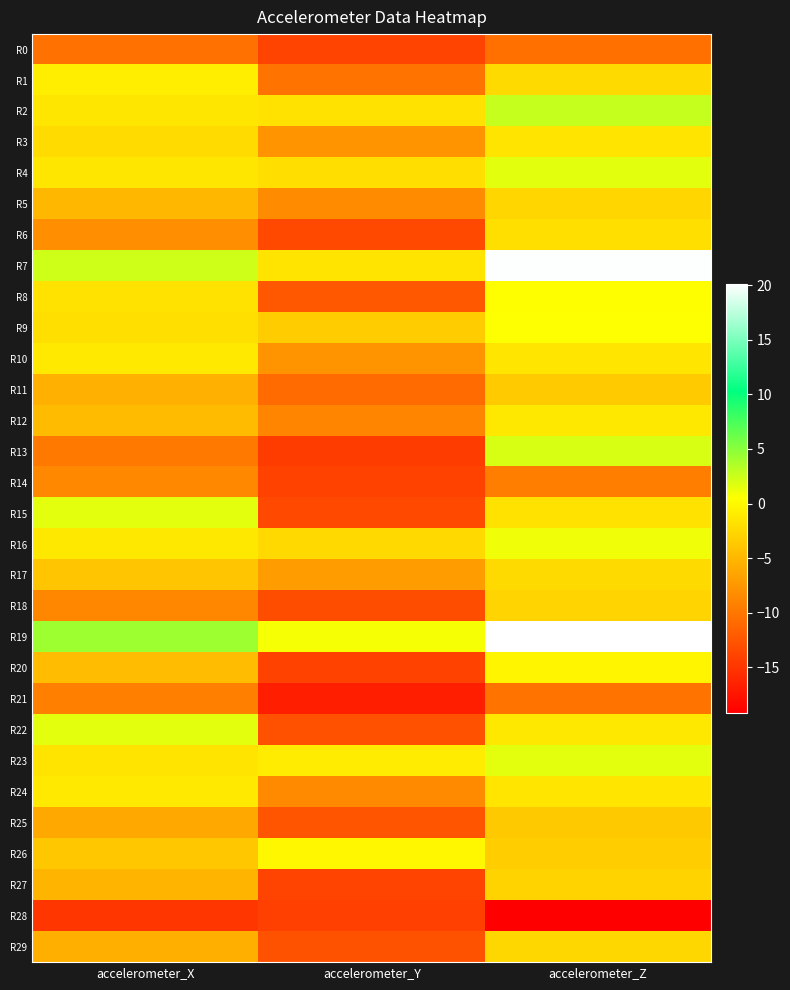

Reading right to left, extract all data points from this chart.

R0: accelerometer_Z=-10.4	accelerometer_Y=-13.9	accelerometer_X=-10.4
R1: accelerometer_Z=-2.3	accelerometer_Y=-10.1	accelerometer_X=-0.8
R2: accelerometer_Z=2.7	accelerometer_Y=-1.7	accelerometer_X=-1.3
R3: accelerometer_Z=-1.5	accelerometer_Y=-7.7	accelerometer_X=-2.2
R4: accelerometer_Z=1.6	accelerometer_Y=-2.0	accelerometer_X=-1.4
R5: accelerometer_Z=-2.6	accelerometer_Y=-8.3	accelerometer_X=-5.0
R6: accelerometer_Z=-1.9	accelerometer_Y=-13.5	accelerometer_X=-8.0
R7: accelerometer_Z=20.0	accelerometer_Y=-1.5	accelerometer_X=2.4
R8: accelerometer_Z=0.5	accelerometer_Y=-12.3	accelerometer_X=-1.6
R9: accelerometer_Z=0.5	accelerometer_Y=-3.4	accelerometer_X=-1.9
R10: accelerometer_Z=-1.5	accelerometer_Y=-7.6	accelerometer_X=-1.2
R11: accelerometer_Z=-3.5	accelerometer_Y=-10.8	accelerometer_X=-5.5
R12: accelerometer_Z=-1.2	accelerometer_Y=-8.9	accelerometer_X=-4.7
R13: accelerometer_Z=2.1	accelerometer_Y=-14.4	accelerometer_X=-9.7
R14: accelerometer_Z=-9.3	accelerometer_Y=-13.9	accelerometer_X=-8.6
R15: accelerometer_Z=-1.7	accelerometer_Y=-13.4	accelerometer_X=1.5
R16: accelerometer_Z=1.1	accelerometer_Y=-2.4	accelerometer_X=-1.2
R17: accelerometer_Z=-2.3	accelerometer_Y=-7.0	accelerometer_X=-3.9
R18: accelerometer_Z=-2.8	accelerometer_Y=-13.1	accelerometer_X=-8.7
R19: accelerometer_Z=20.1	accelerometer_Y=0.8	accelerometer_X=4.2
R20: accelerometer_Z=-0.2	accelerometer_Y=-14.0	accelerometer_X=-4.6
R21: accelerometer_Z=-10.2	accelerometer_Y=-16.7	accelerometer_X=-9.3
R22: accelerometer_Z=-1.2	accelerometer_Y=-12.8	accelerometer_X=1.6
R23: accelerometer_Z=1.5	accelerometer_Y=-0.9	accelerometer_X=-1.5
R24: accelerometer_Z=-1.5	accelerometer_Y=-8.4	accelerometer_X=-1.2
R25: accelerometer_Z=-3.6	accelerometer_Y=-12.5	accelerometer_X=-6.1
R26: accelerometer_Z=-3.3	accelerometer_Y=-0.1	accelerometer_X=-3.8
R27: accelerometer_Z=-2.8	accelerometer_Y=-13.8	accelerometer_X=-5.1
R28: accelerometer_Z=-19.1	accelerometer_Y=-14.1	accelerometer_X=-14.8
R29: accelerometer_Z=-2.5	accelerometer_Y=-12.7	accelerometer_X=-5.6